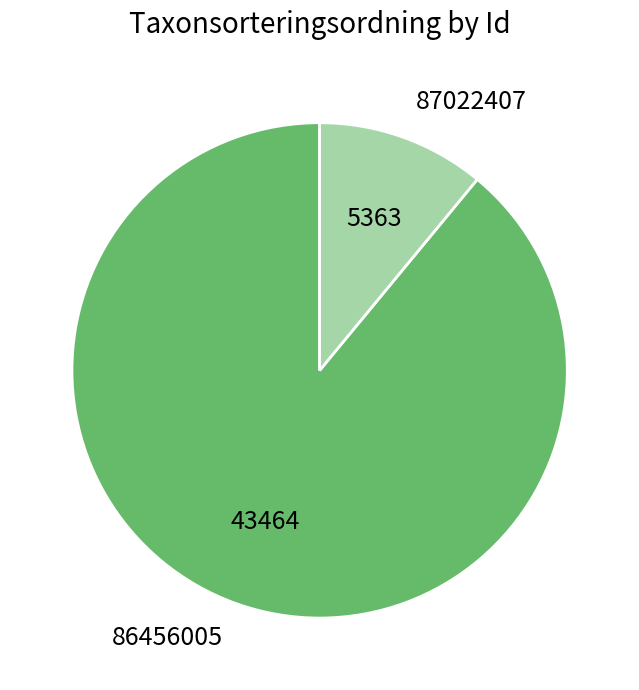

How many slices are in this pie chart?

2